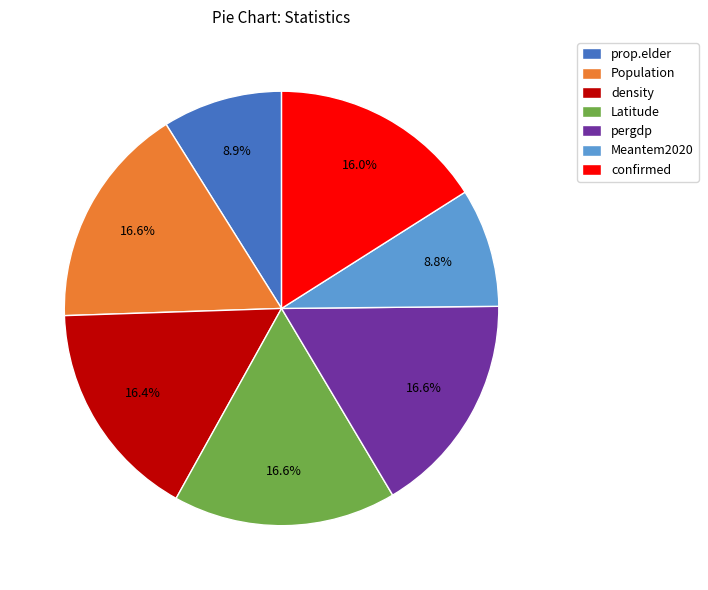

What percentage is NOT represented by confirmed?

84.0%